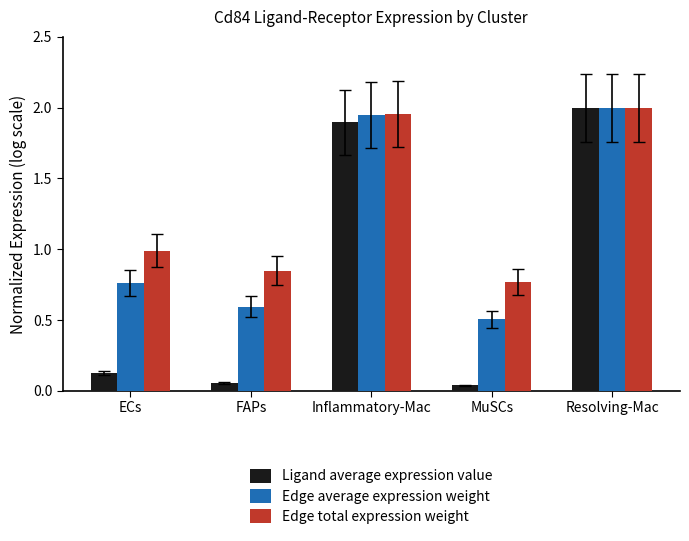

Are the bars horizontal?

No